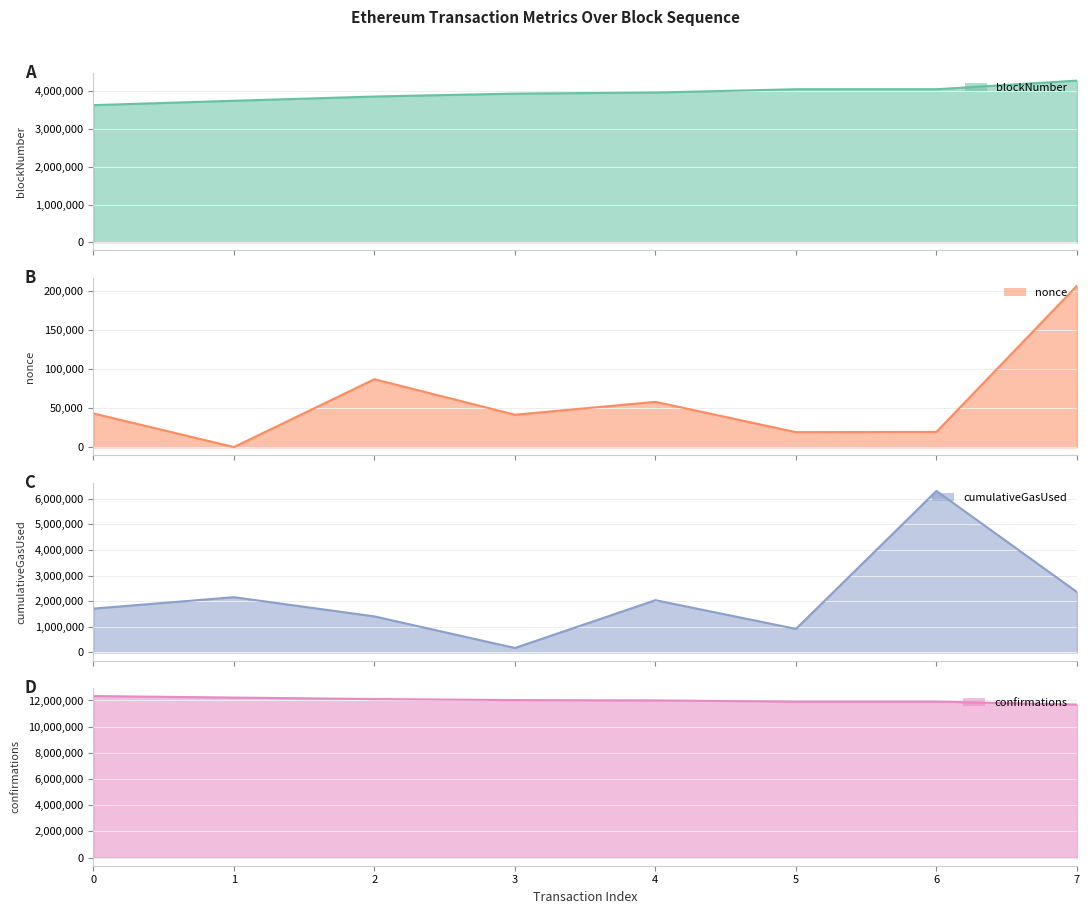

What is the average value of the blockNumber series?

3945420